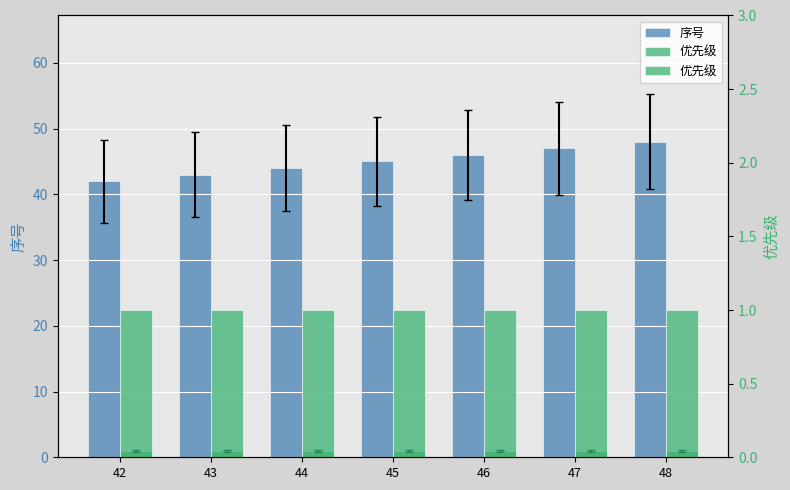

What is the sum of all 优先级 values?

7